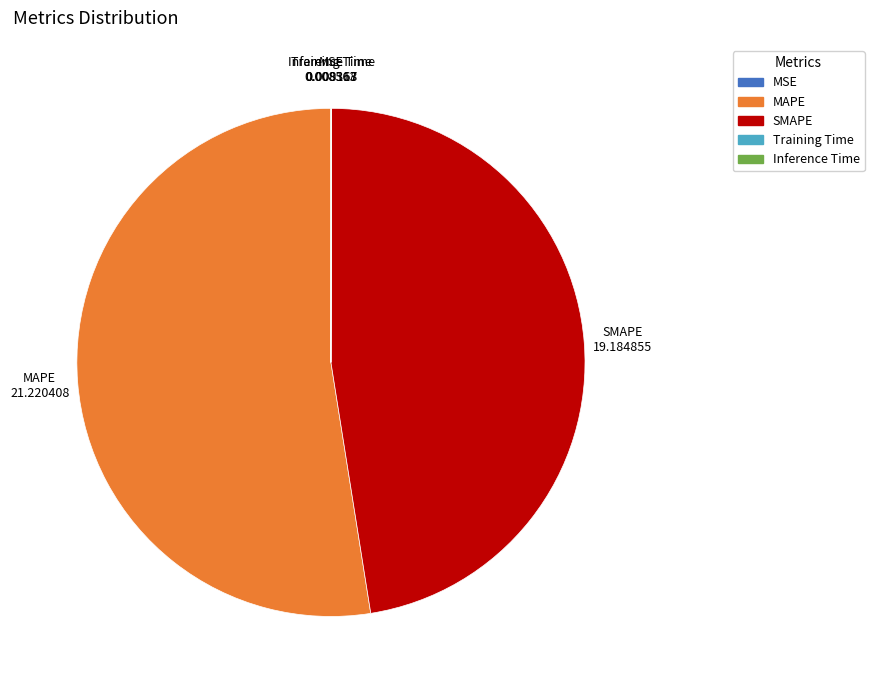

What is the largest slice in the pie chart?

MAPE